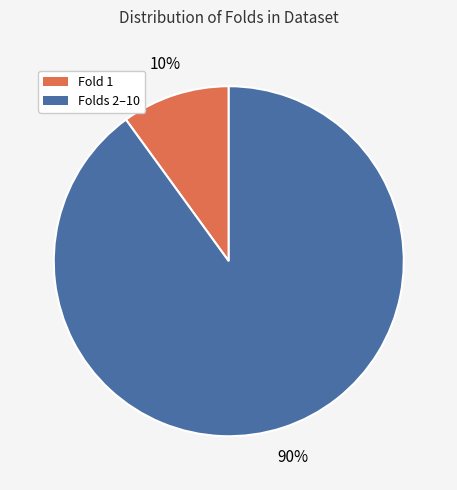

To the nearest percent, what percentage of the pie is Folds 2–10?

90%